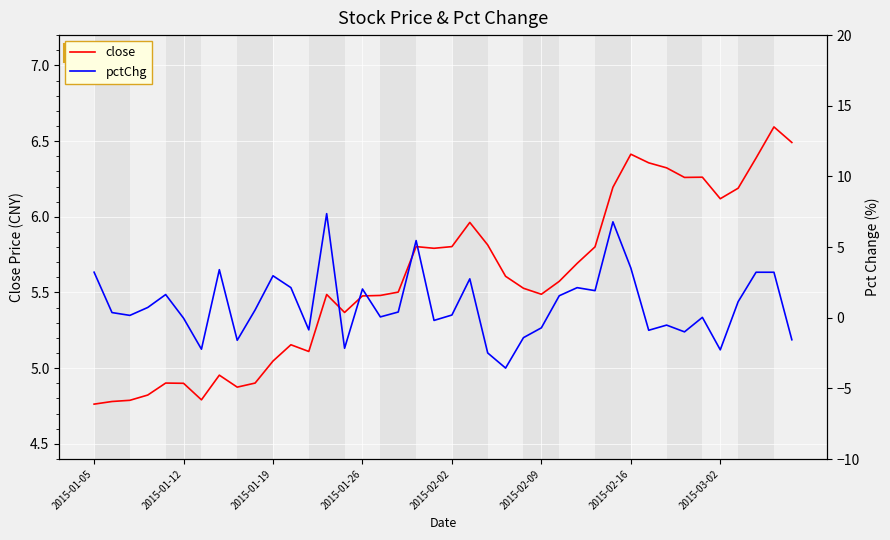

At how many categories does at least one series exceed 7?

1